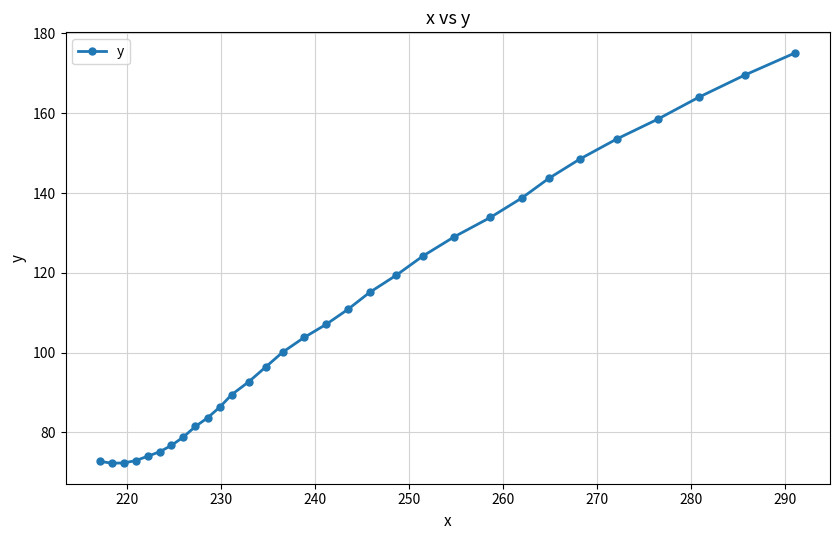

What is the value of the 4th point from the left?

72.9